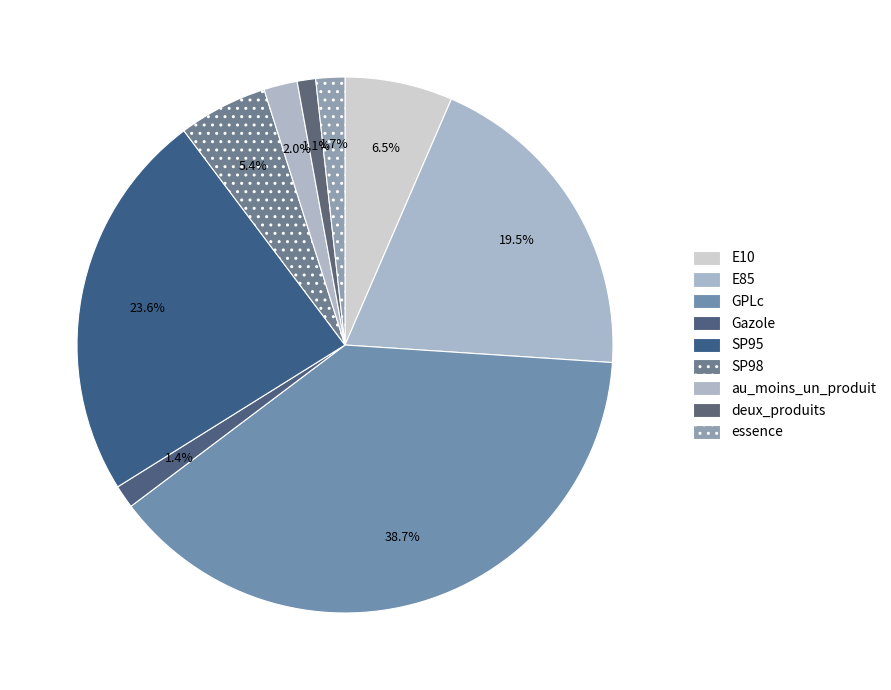

How many segments does this pie chart have?

9